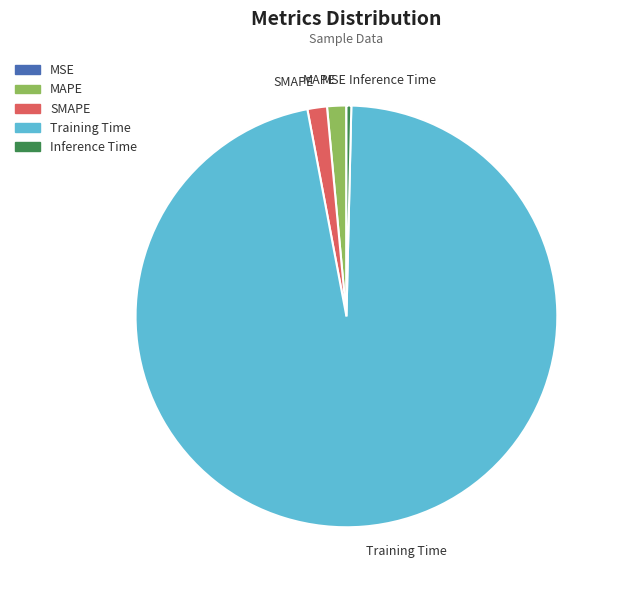

The Training Time slice represents 97% of the pie. True or false?

True